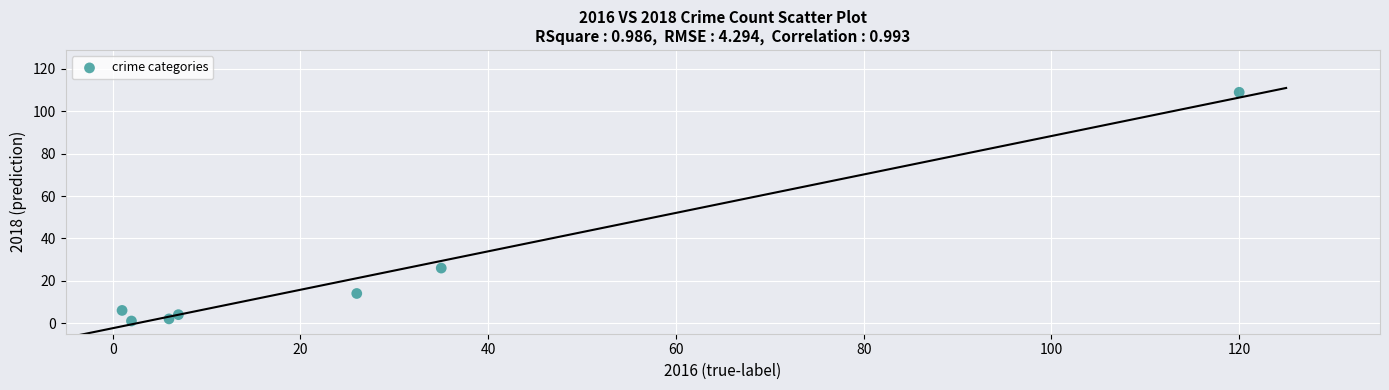

What Y value in the scatter plot is closest to 55?

26